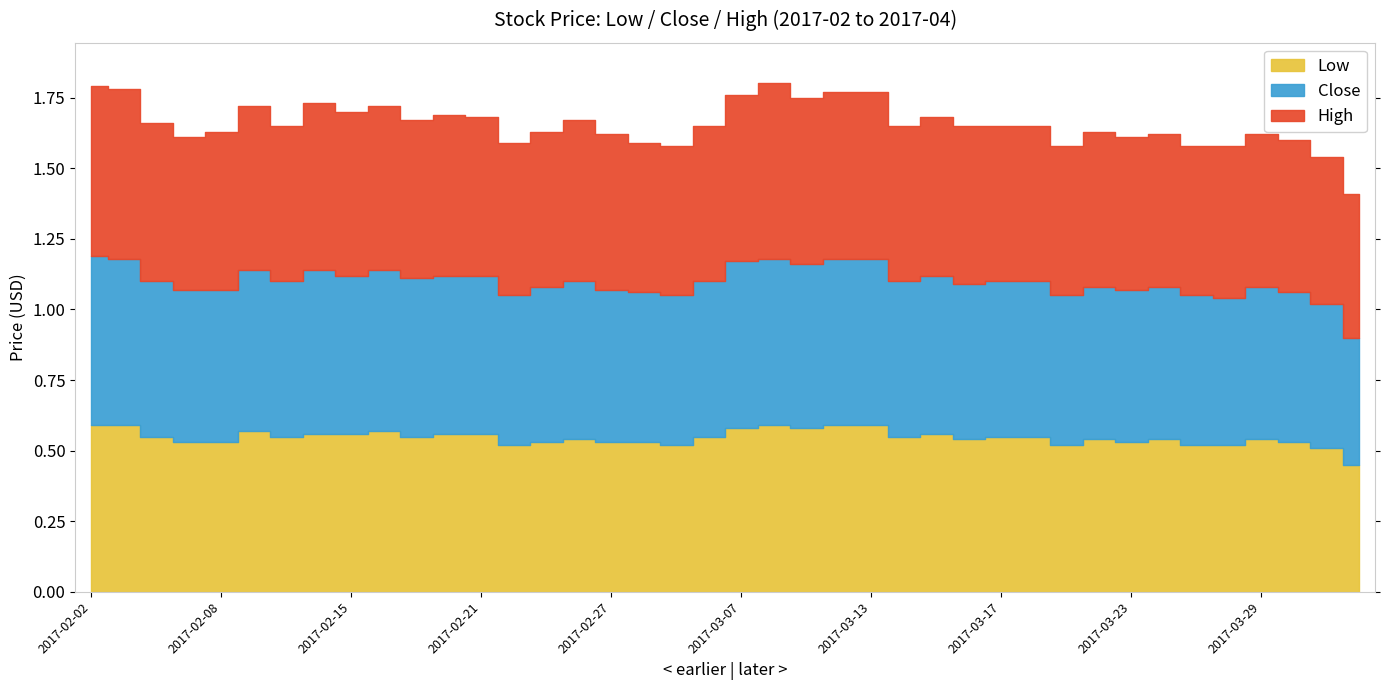

What is the label of the 8th point from the right?

2017-03-23